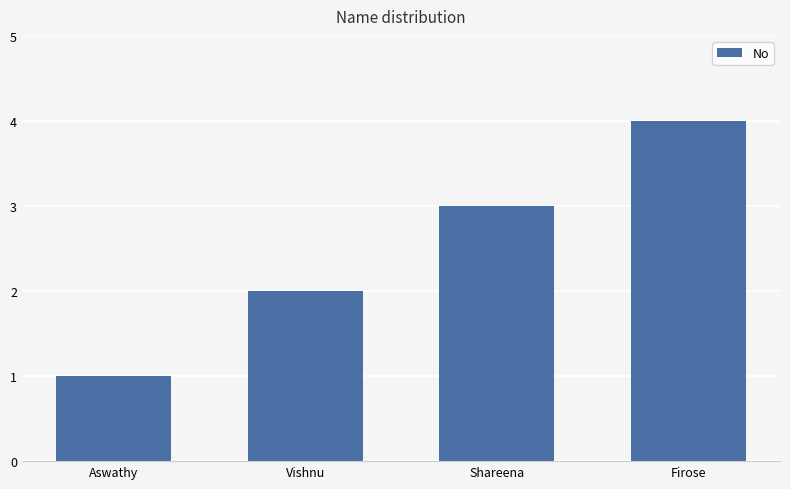

True or false: the data shows 1 at Aswathy.

True